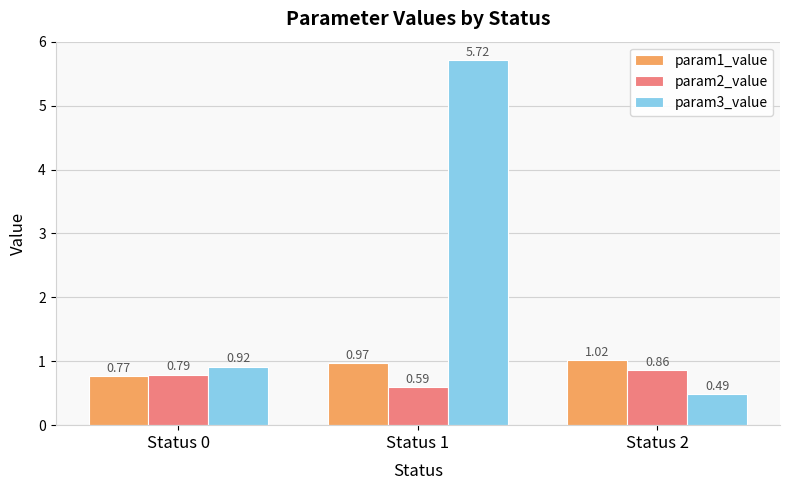

The param3_value series shows 0.3 at Status 0. True or false?

False